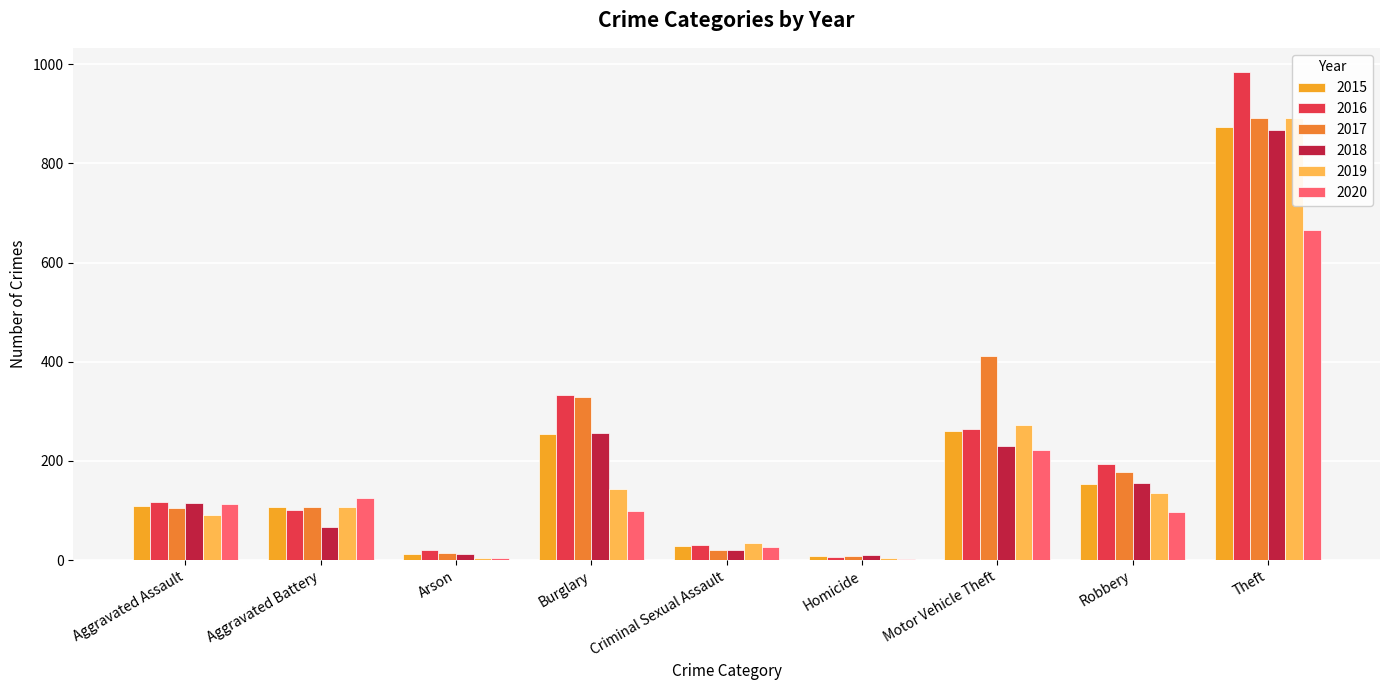

What is the label of the 2nd bar from the left?

Aggravated Battery